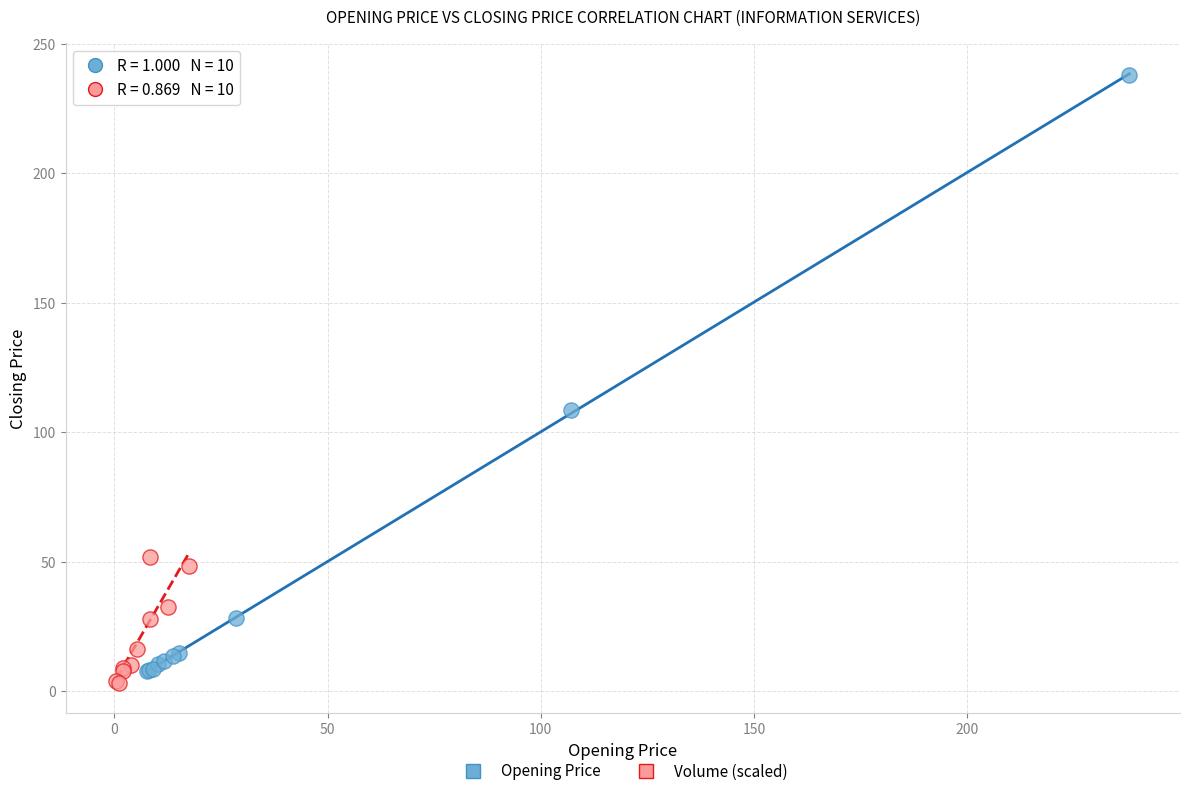

Which series has the largest Y range (max minus min)?

Opening Price